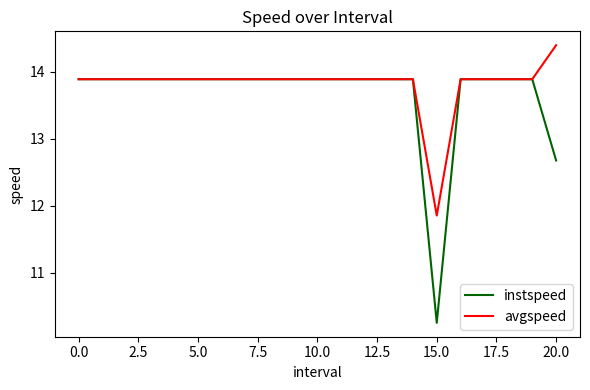

Which series has the largest range (max minus min)?

instspeed